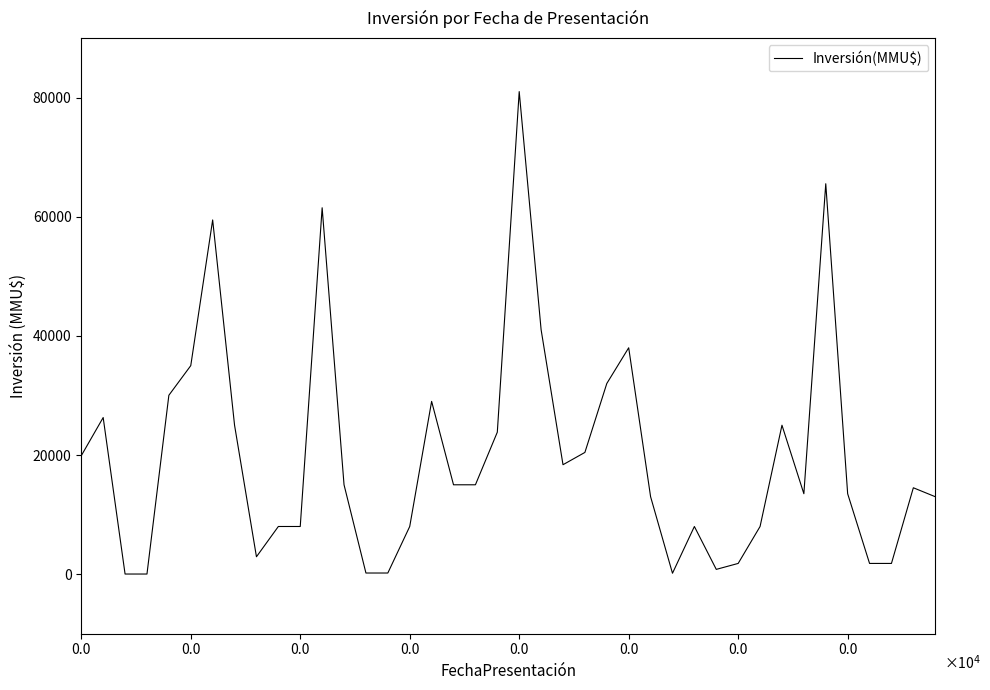

What is the difference between the maximum and minimum values?

80980